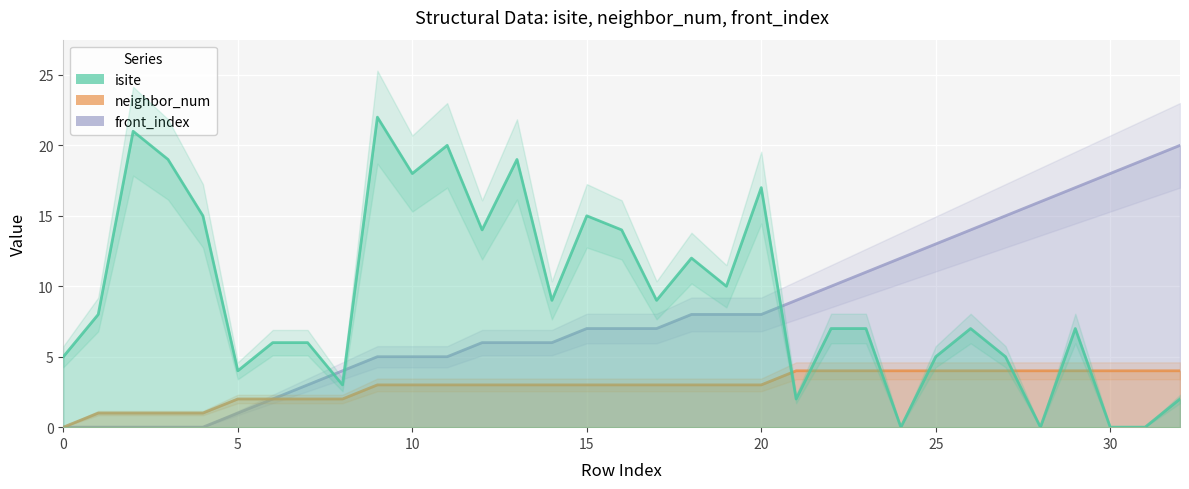

True or false: neighbor_num has a value of 2 at 2.

False